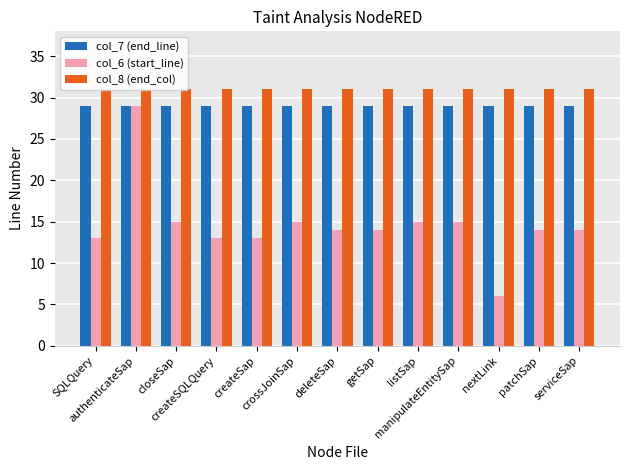

What is the approximate value of col_7 (end_line) at SQLQuery?

29